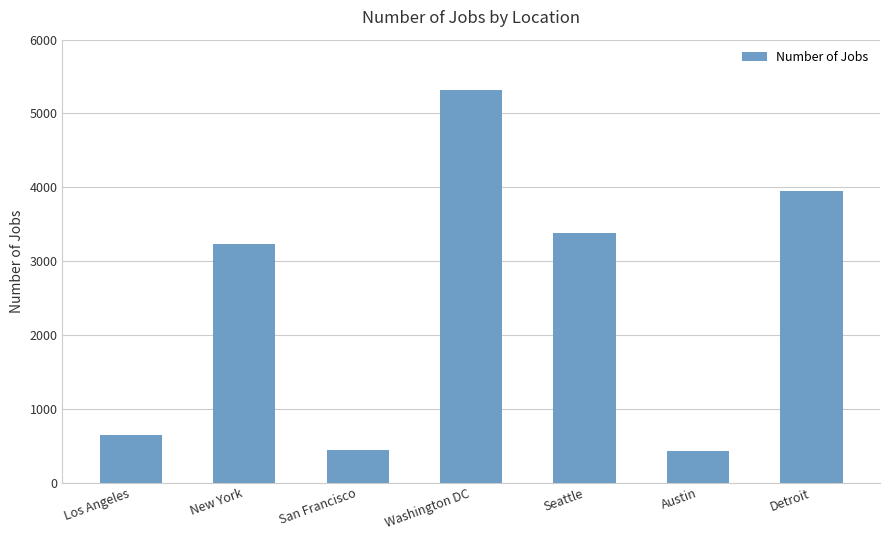

What is the value of the 4th bar from the left?

5316